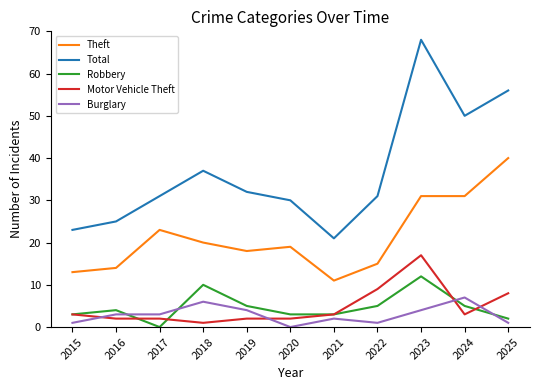

What is the sum of all Motor Vehicle Theft values?

52